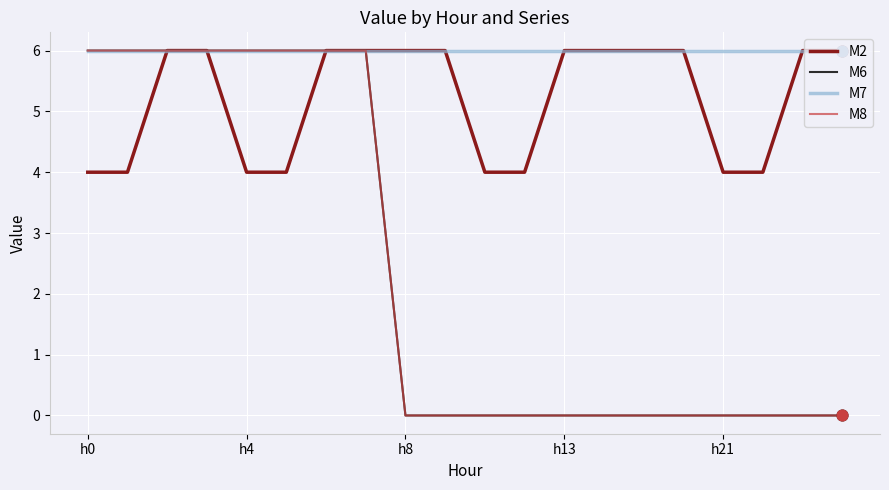

Is this an area chart (filled region under the line)?

No